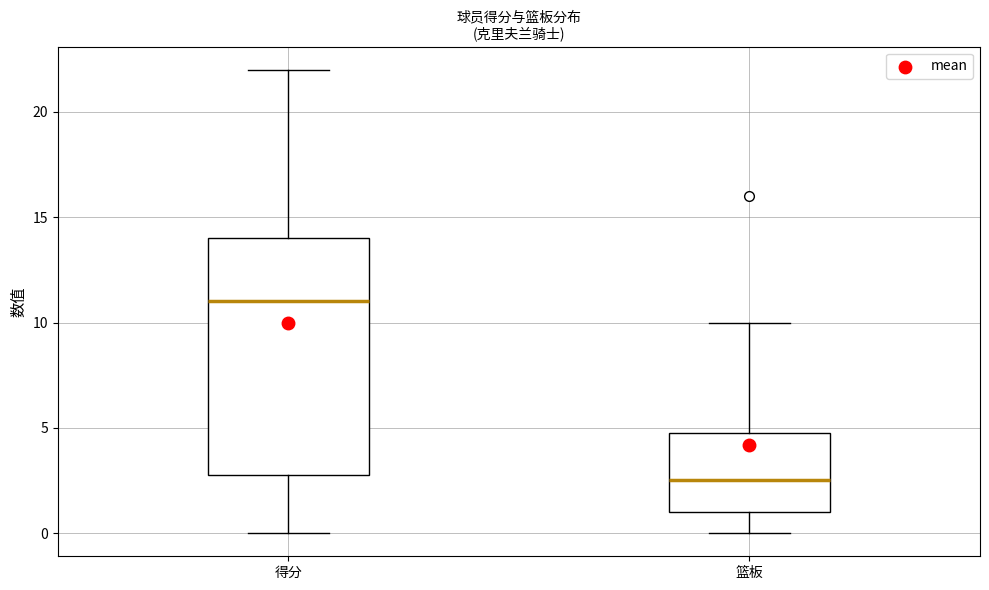

Comparing the boxes themselves (not the whiskers), which one is the tallest?

得分